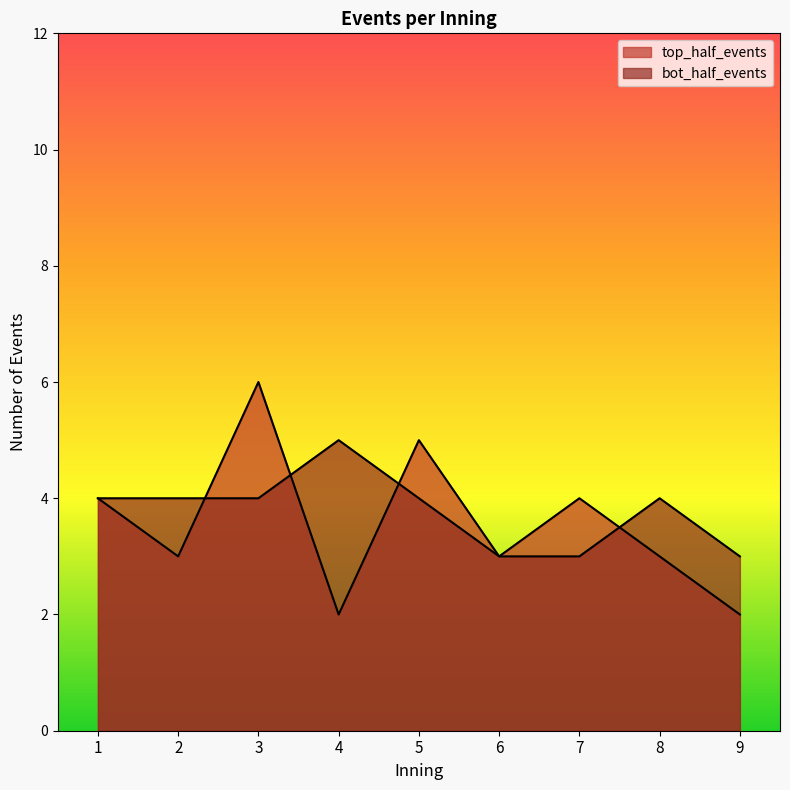

How many bot_half_events values are between 3 and 4?

8